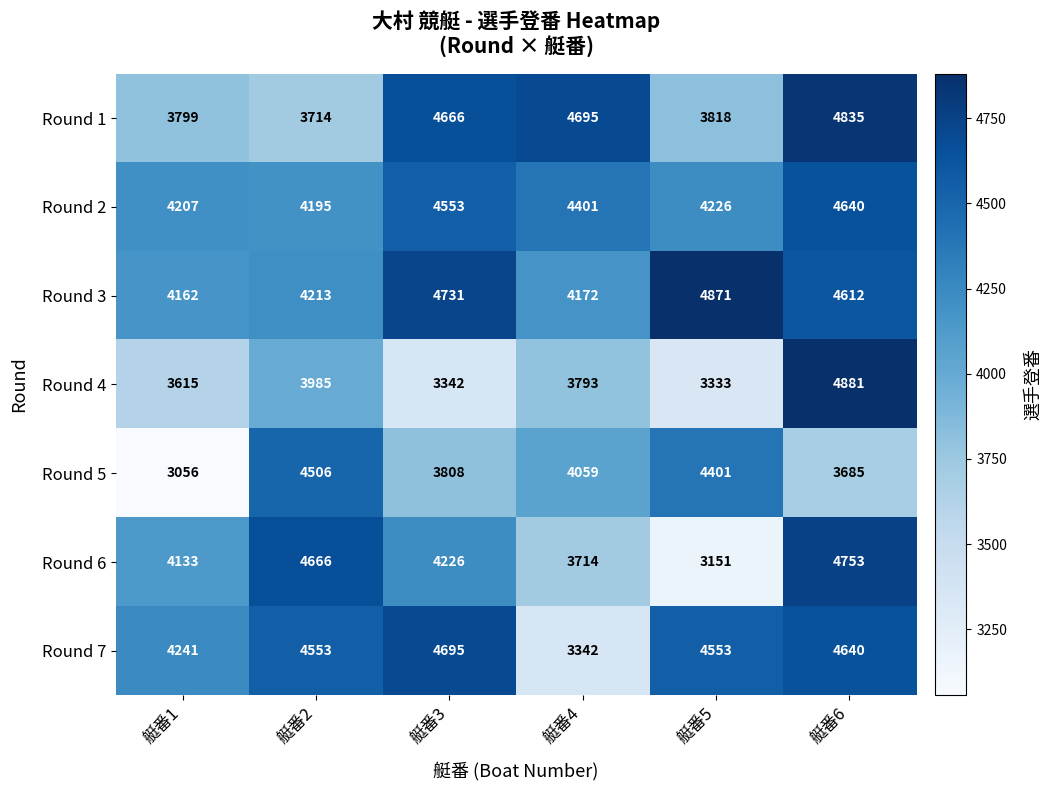

What is the difference between the maximum and second lowest values in the Round 4 series?

1539